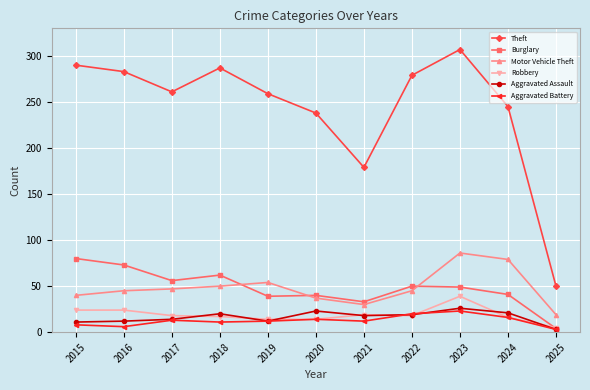

Which category has the lowest value in the Burglary series?

2025